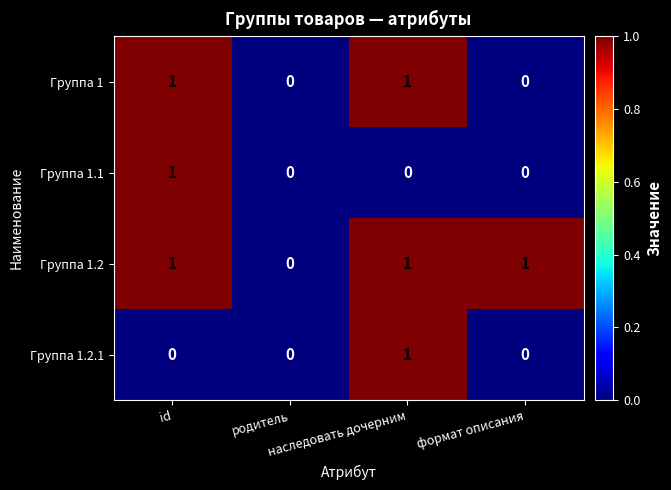

What is the maximum value shown in the chart?

1